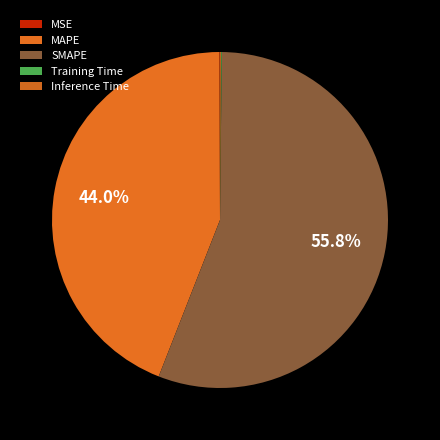

Which category has the smallest portion of the pie?

MSE